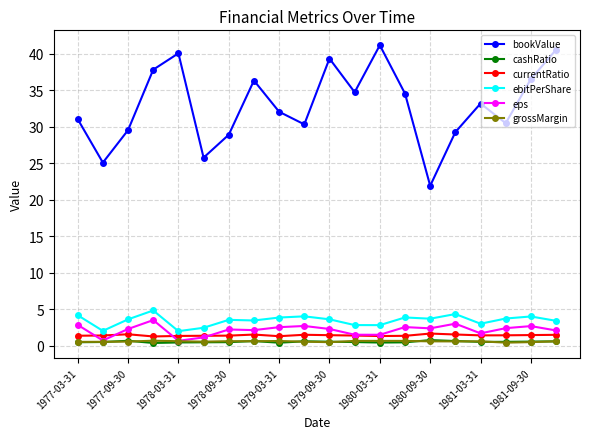

Count the currentRatio values in the range 1 to 2.

20